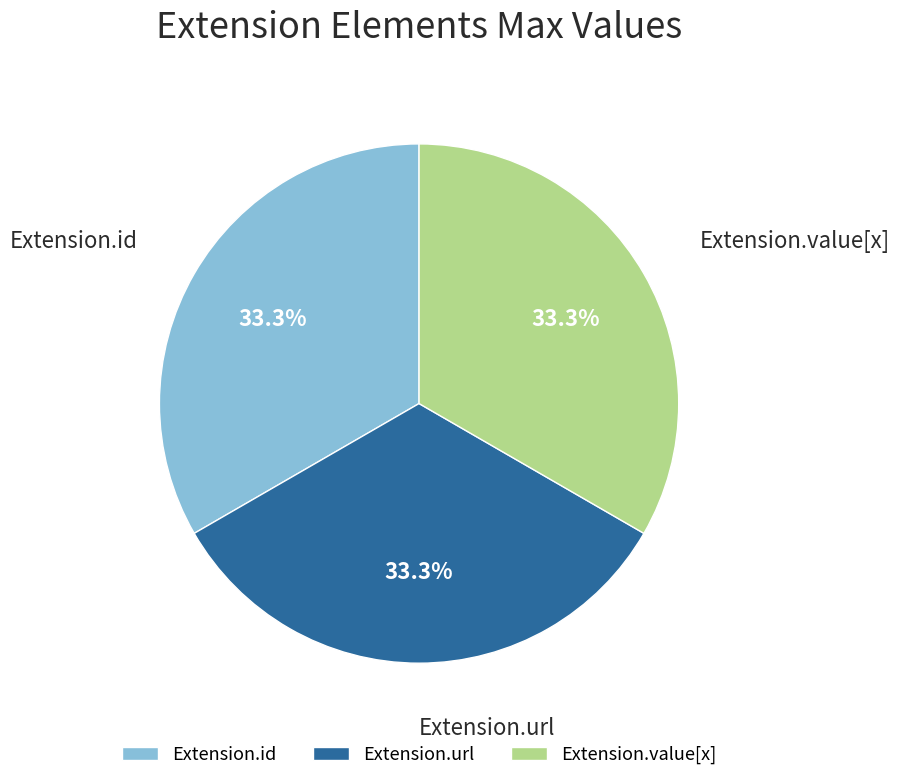

Is there any slice that represents more than half of the pie?

No